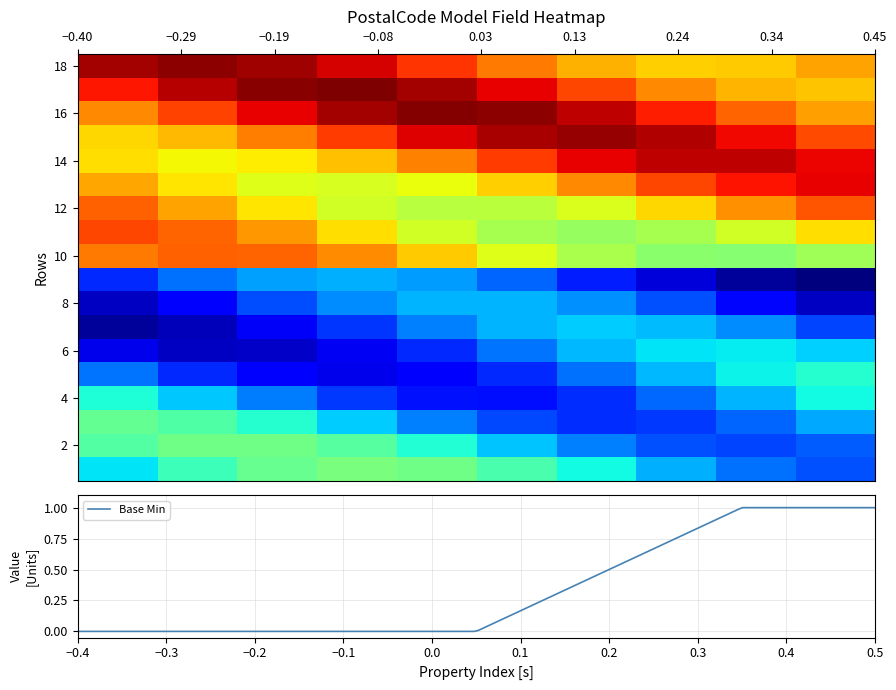

What is the greatest value displayed?

1